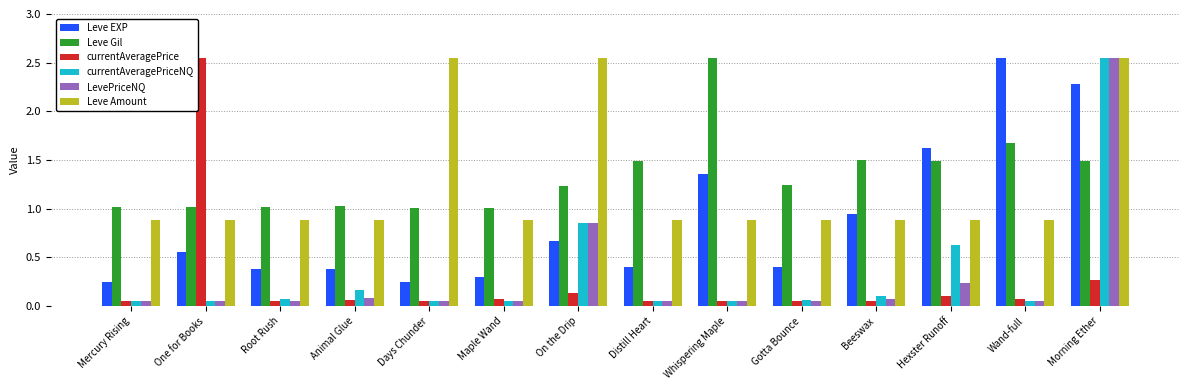

How many bars are there in total?

84